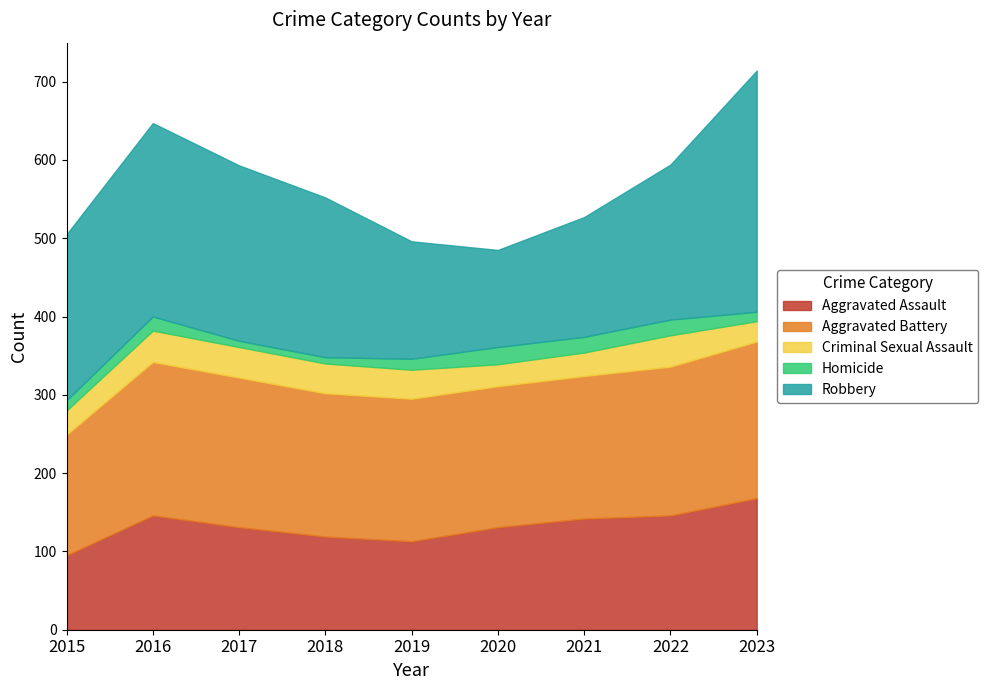

True or false: Criminal Sexual Assault has more than 0 interior local peaks.

True